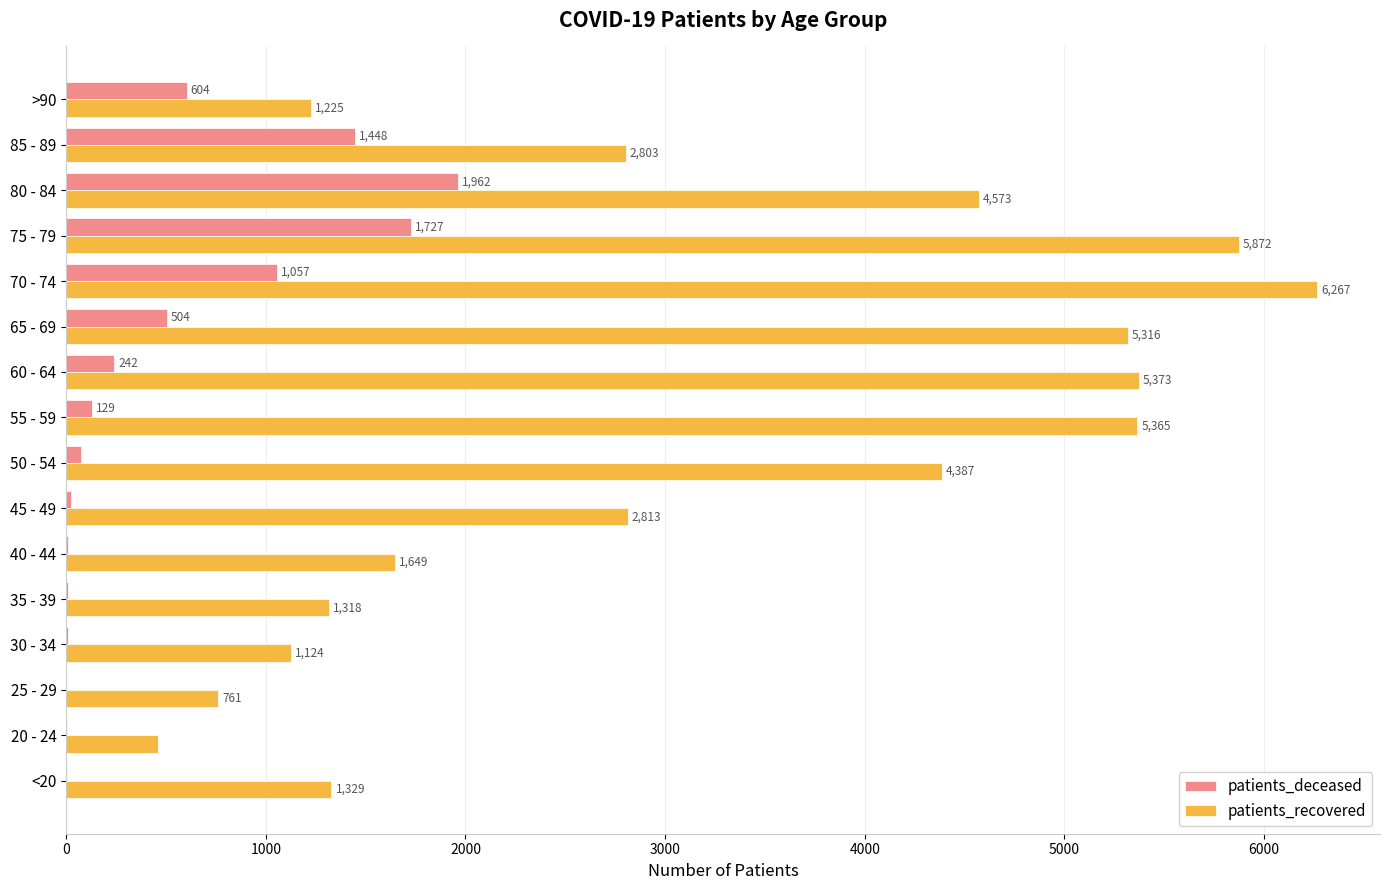

What is the sum of the patients_deceased values at 85 - 89 and 60 - 64?

1690